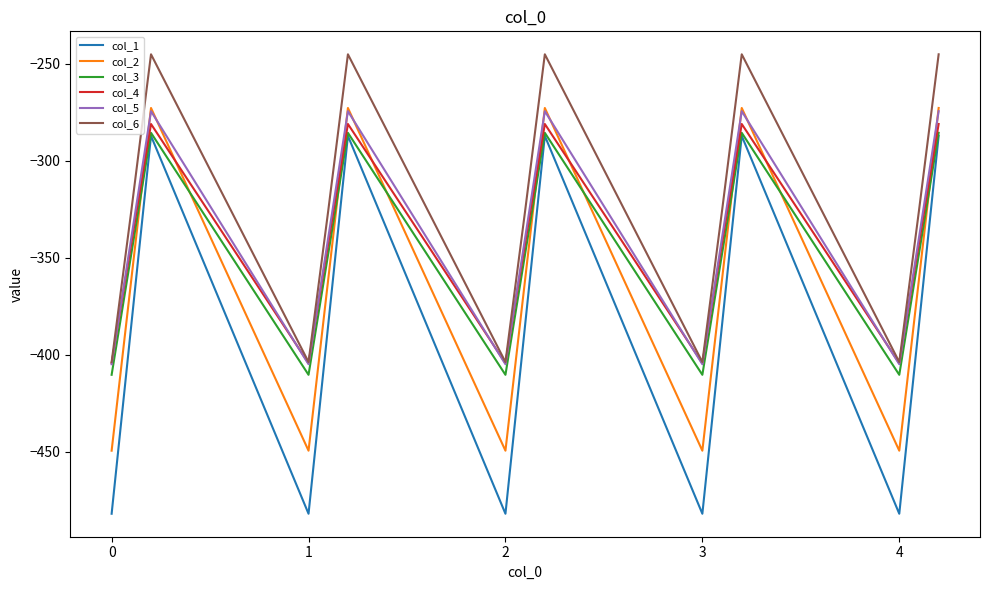

True or false: col_4 and col_2 cross at least once.

True